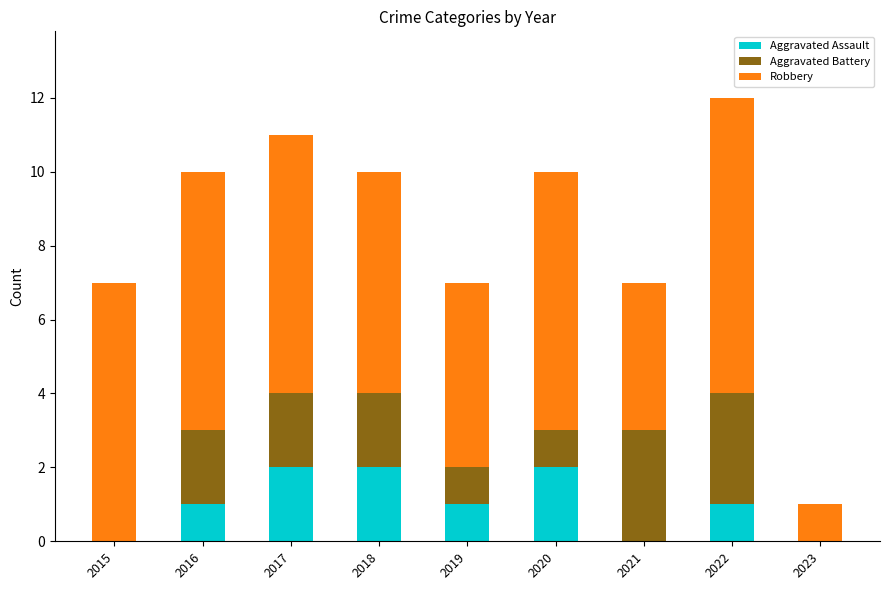

What is the sum of all Aggravated Assault values?

9